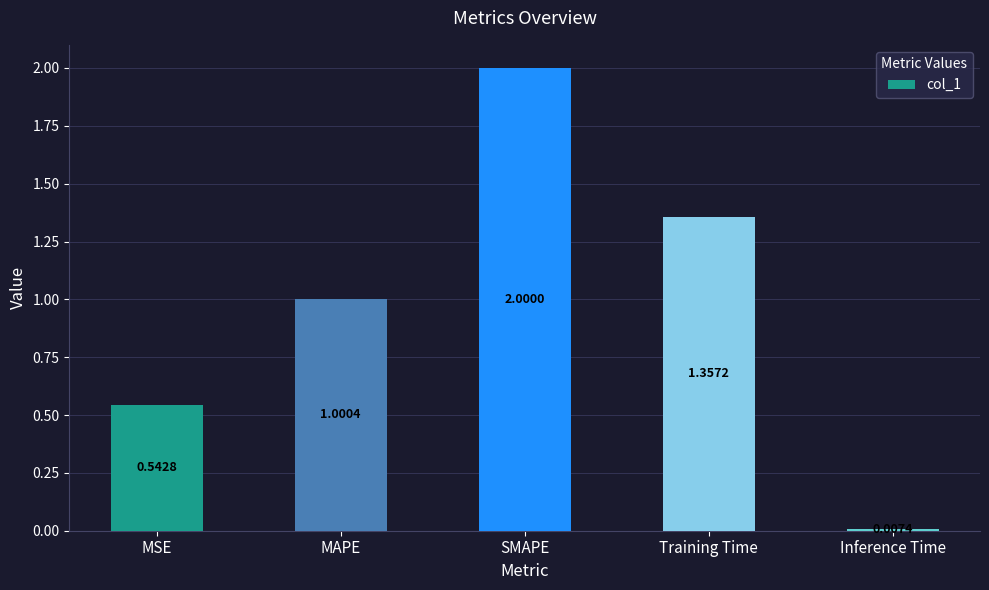

The chart shows a value of 0.4 at Training Time. True or false?

False